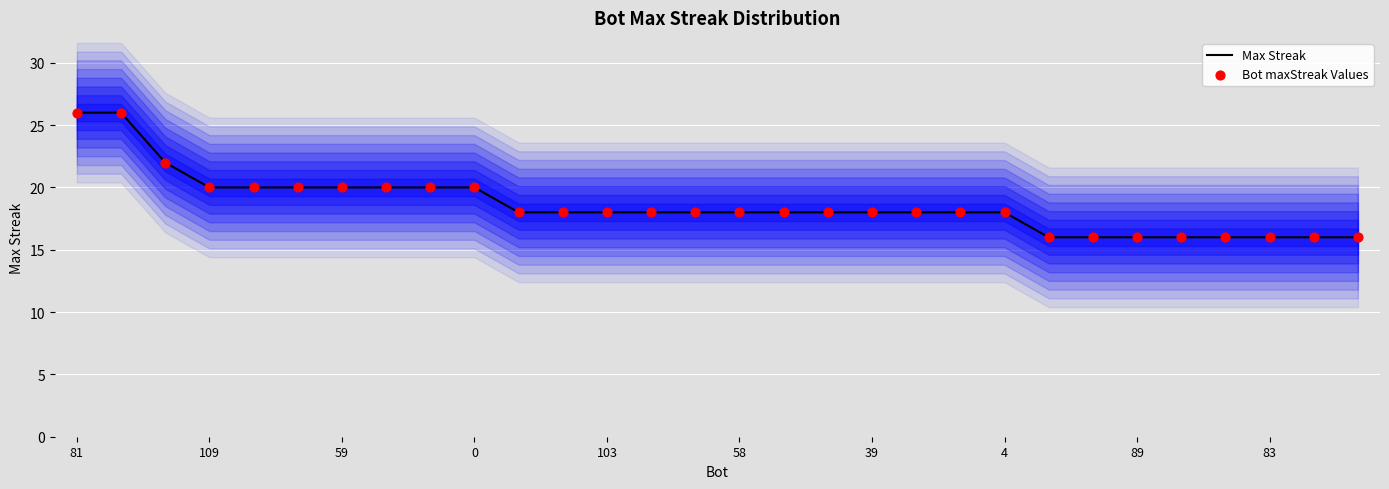

At which category is the sum across all series the highest?

81